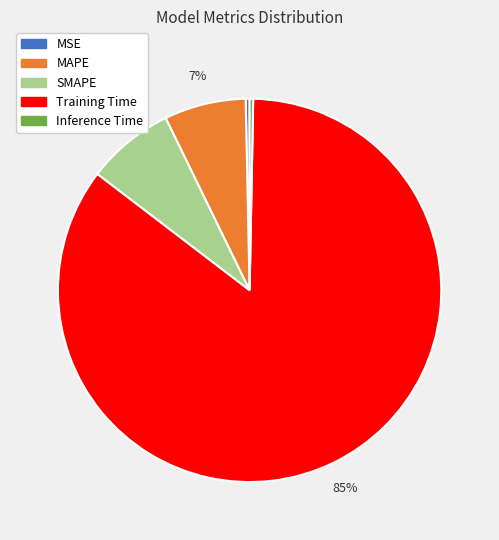

True or false: MSE accounts for 14% of the total.

False